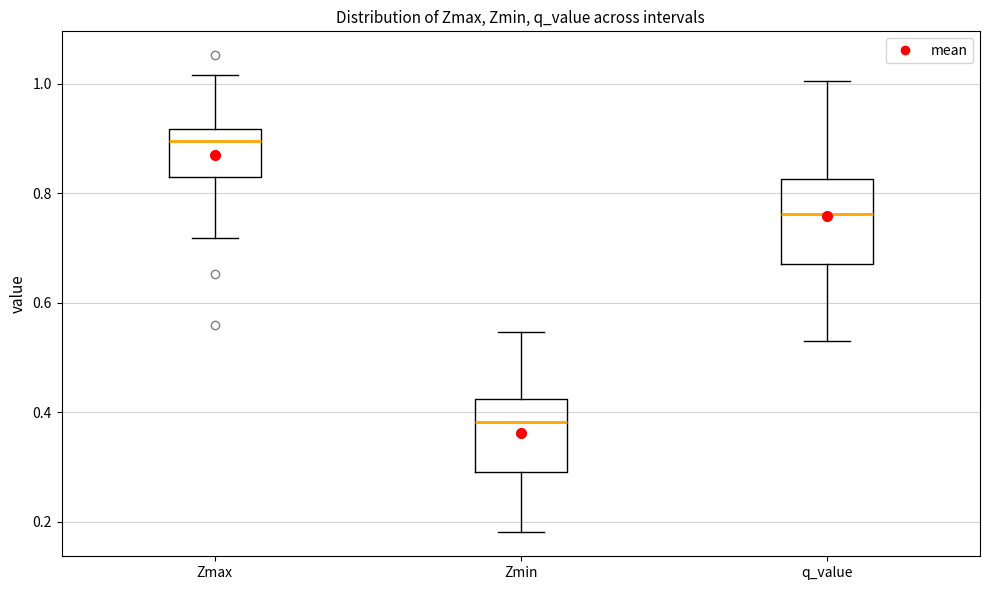

Reading left to right, transcribe this box plot: for each box, give where its median line is, the range the box spans, and where its two whiskers end, as read against the y-axis. The values are not printed on the chart, so give them approximately, as read against the axis.

Zmax: median 0.90, box 0.84 to 0.92, whiskers 0.72 to 1.02
Zmin: median 0.38, box 0.28 to 0.42, whiskers 0.18 to 0.54
q_value: median 0.76, box 0.68 to 0.82, whiskers 0.54 to 1.00